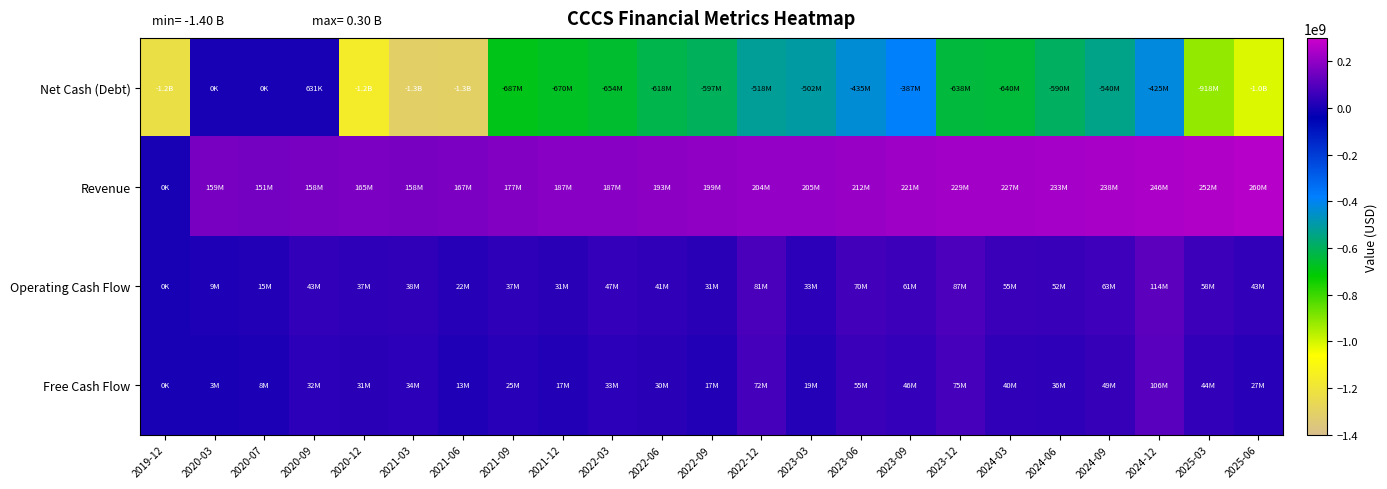

Reading left to right, transcribe all the data shown in this chart.

Net Cash (Debt): 2019-12=-1230311000	2020-03=0	2020-07=0	2020-09=630583	2020-12=-1155860000	2021-03=-1309742000	2021-06=-1305998000	2021-09=-687158000	2021-12=-670251000	2022-03=-653698000	2022-06=-617730000	2022-09=-597441000	2022-12=-518073000	2023-03=-502251000	2023-06=-434690000	2023-09=-386951000	2023-12=-637516000	2024-03=-639888000	2024-06=-590141000	2024-09=-539680000	2024-12=-424963000	2025-03=-917525000	2025-06=-1013400000
Revenue: 2019-12=0	2020-03=159208000	2020-07=150716000	2020-09=157754000	2020-12=165386000	2021-03=157789000	2021-06=166789000	2021-09=176628000	2021-12=187083000	2022-03=186823000	2022-06=192786000	2022-09=198734000	2022-12=204106000	2023-03=204919000	2023-06=211710000	2023-09=221147000	2023-12=228601000	2024-03=227237000	2024-06=232618000	2024-09=238481000	2024-12=246464000	2025-03=251565000	2025-06=260451000
Operating Cash Flow: 2019-12=0	2020-03=9101000	2020-07=14675000	2020-09=43013000	2020-12=37154000	2021-03=38234000	2021-06=21586000	2021-09=36905000	2021-12=30610000	2022-03=46865000	2022-06=40820000	2022-09=30753000	2022-12=81469000	2023-03=33078000	2023-06=69554000	2023-09=60506000	2023-12=86895000	2024-03=55235000	2024-06=51774000	2024-09=63232000	2024-12=113645000	2025-03=58492000	2025-06=43056000
Free Cash Flow: 2019-12=0	2020-03=3097000	2020-07=7607000	2020-09=31710000	2020-12=30862000	2021-03=33548000	2021-06=13065000	2021-09=25041000	2021-12=17311000	2022-03=32585000	2022-06=29631000	2022-09=17378000	2022-12=72362000	2023-03=18544000	2023-06=55004000	2023-09=46403000	2023-12=75050000	2024-03=39572000	2024-06=36213000	2024-09=49383000	2024-12=105706000	2025-03=43646000	2025-06=27353000